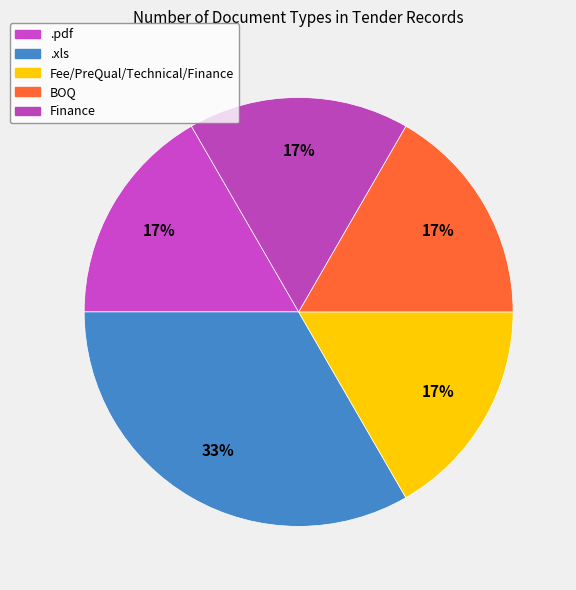

How many slices are in this pie chart?

5